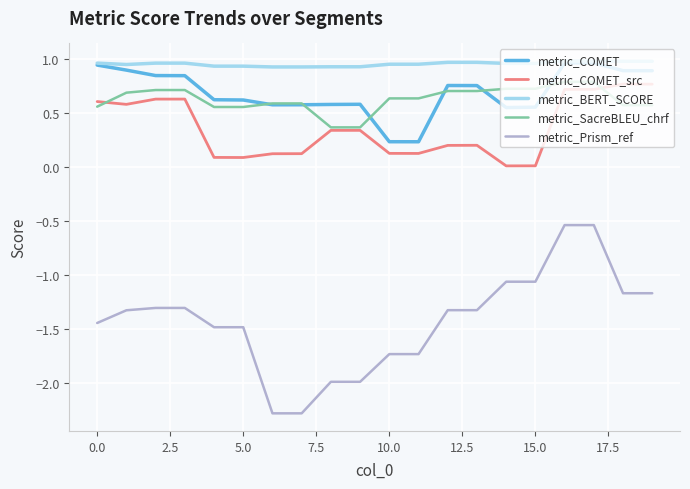

How many lines are shown in the chart?

5